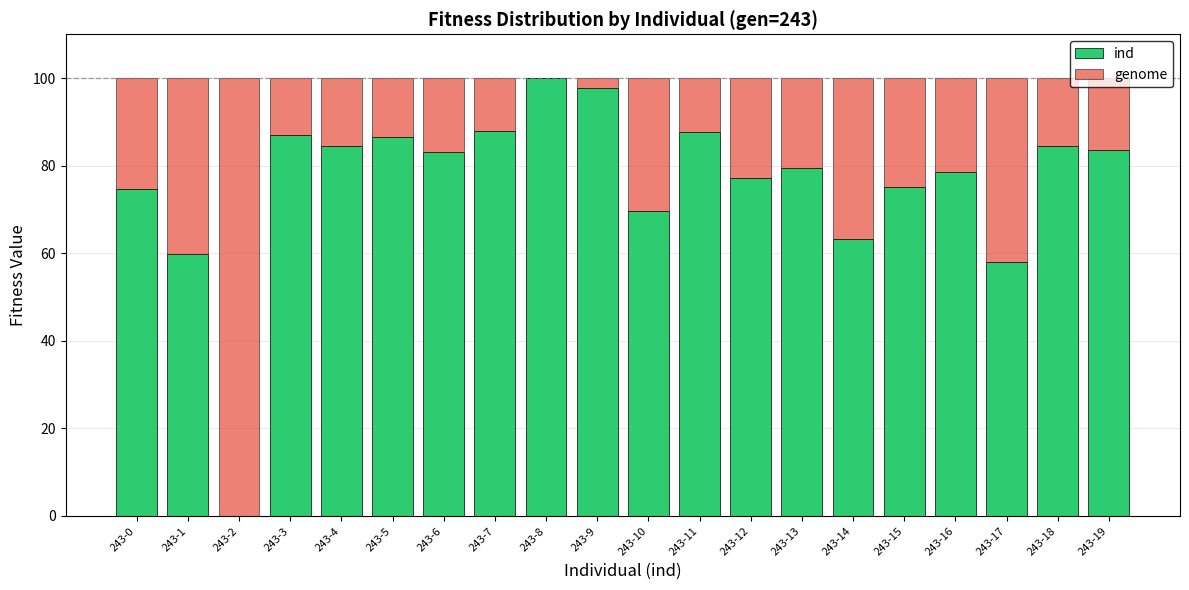

Does the chart contain stacked bars?

Yes